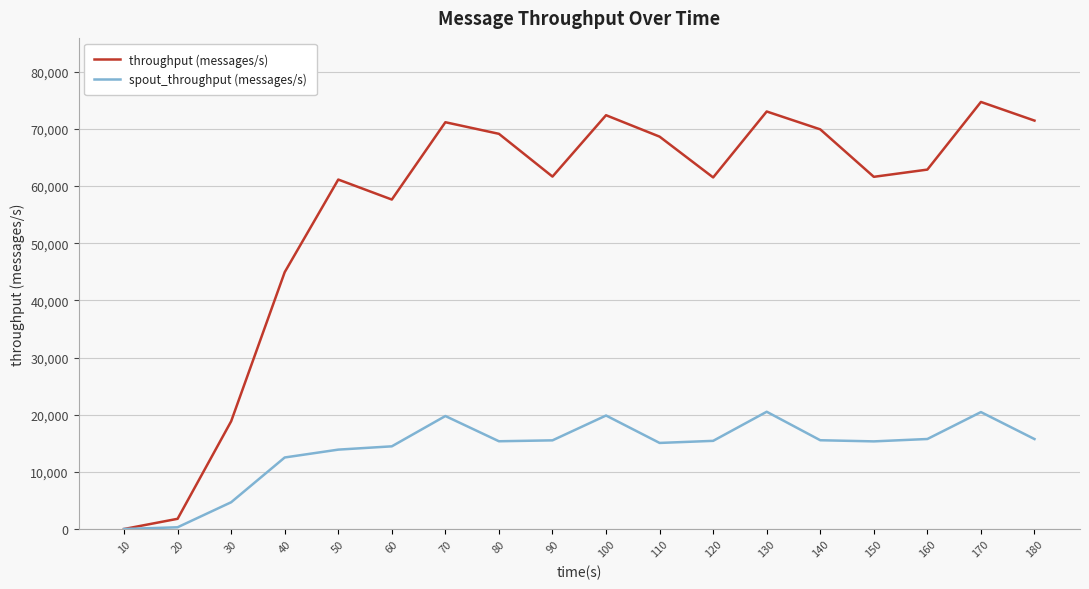

At 140, list the series in order from smallest to largest.

spout_throughput (messages/s), throughput (messages/s)